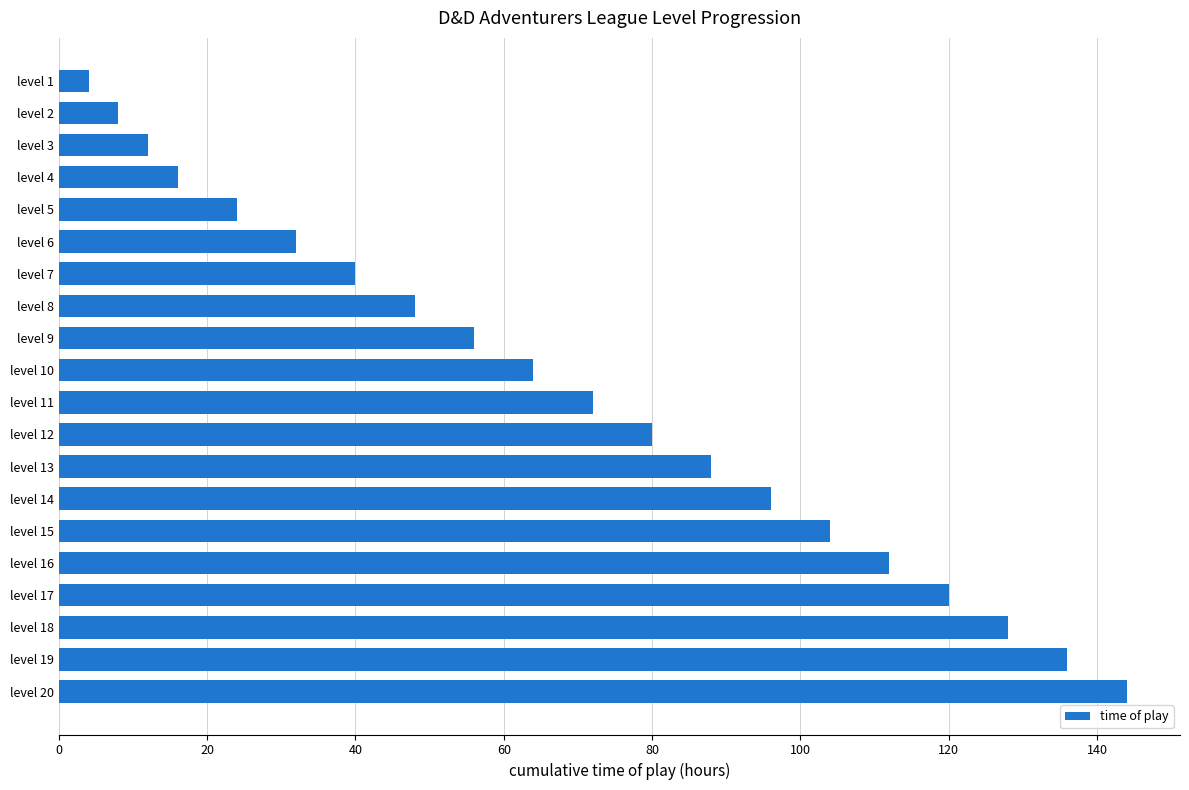

What is the maximum value shown in the chart?

144